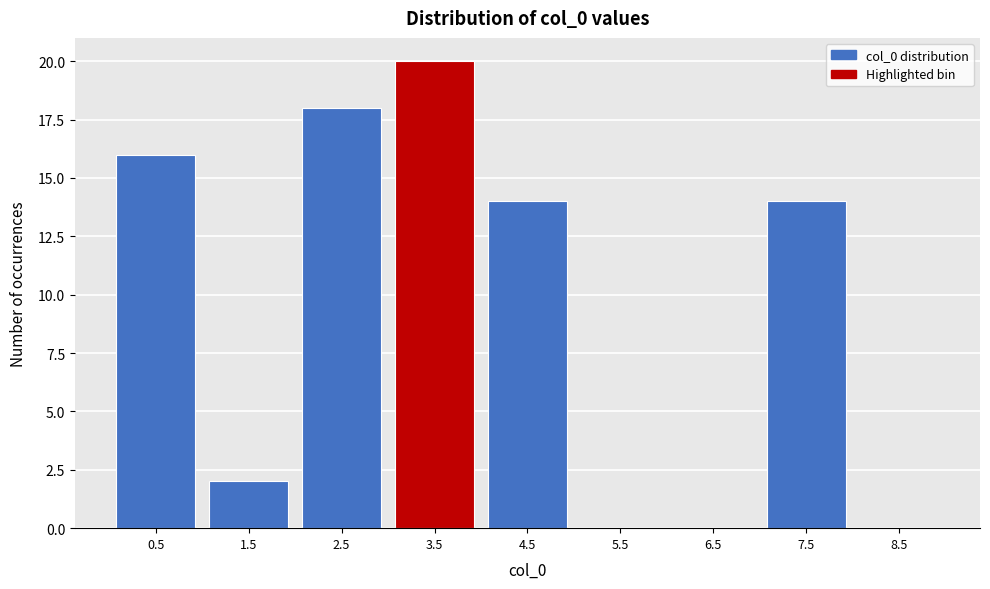

Reading right to left, what are all the values shown in this chart?

8.5=0	7.5=14	6.5=0	5.5=0	4.5=14	3.5=20	2.5=18	1.5=2	0.5=16